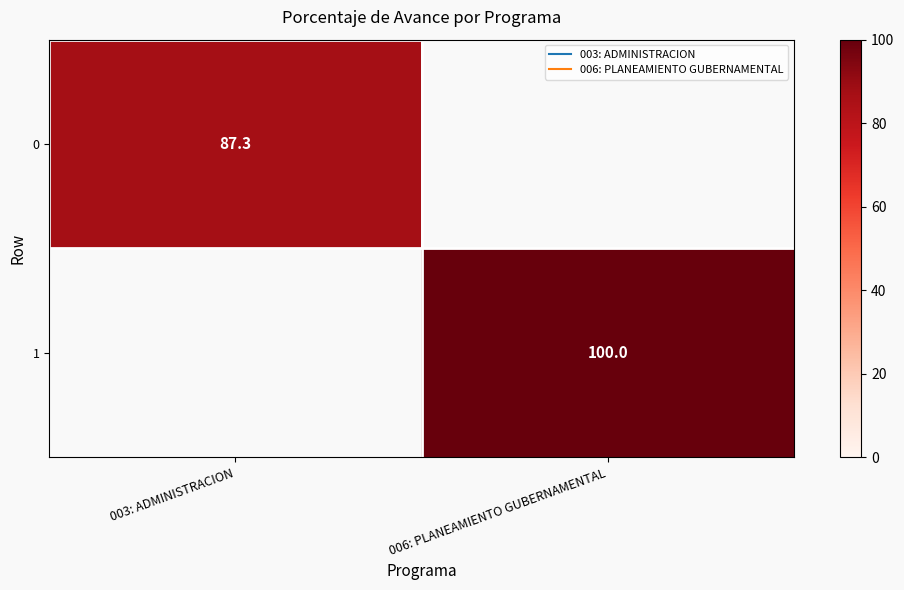

What is the minimum value shown in the chart?

87.3